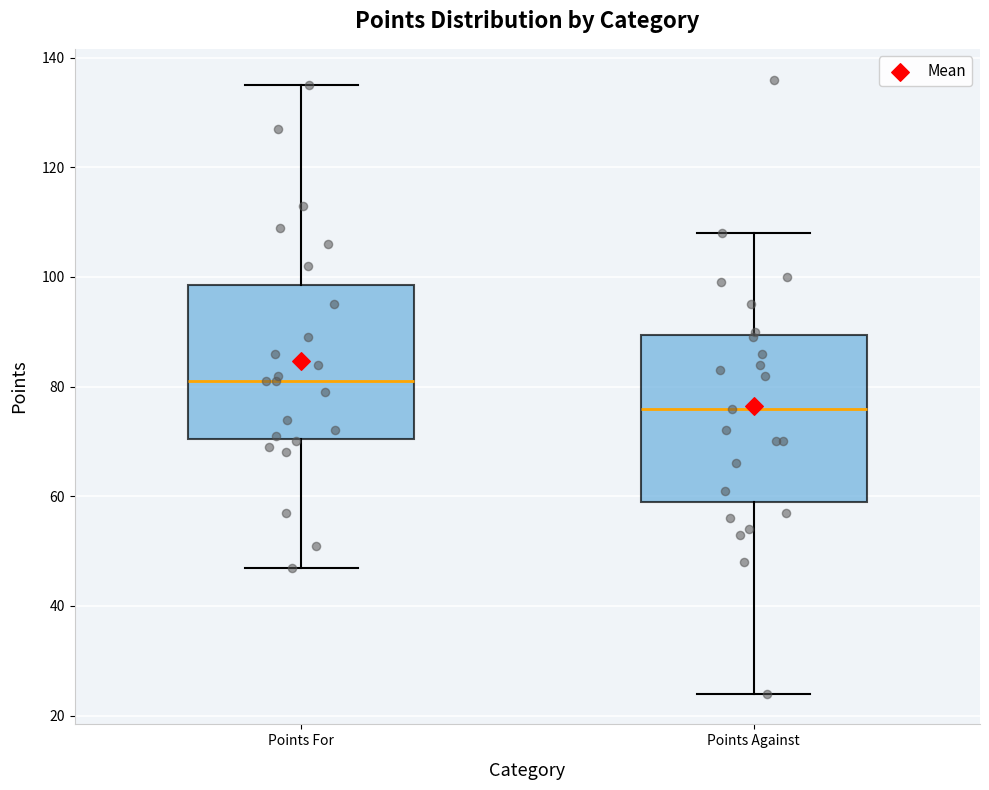

Reading left to right, read every box against the y-axis: the position of its median line, the range the box covers, and the ends of its whiskers. The values are not printed on the chart, so give them approximately, as read against the axis.

Points For: median 82, box 70 to 98, whiskers 48 to 136
Points Against: median 76, box 60 to 90, whiskers 24 to 108